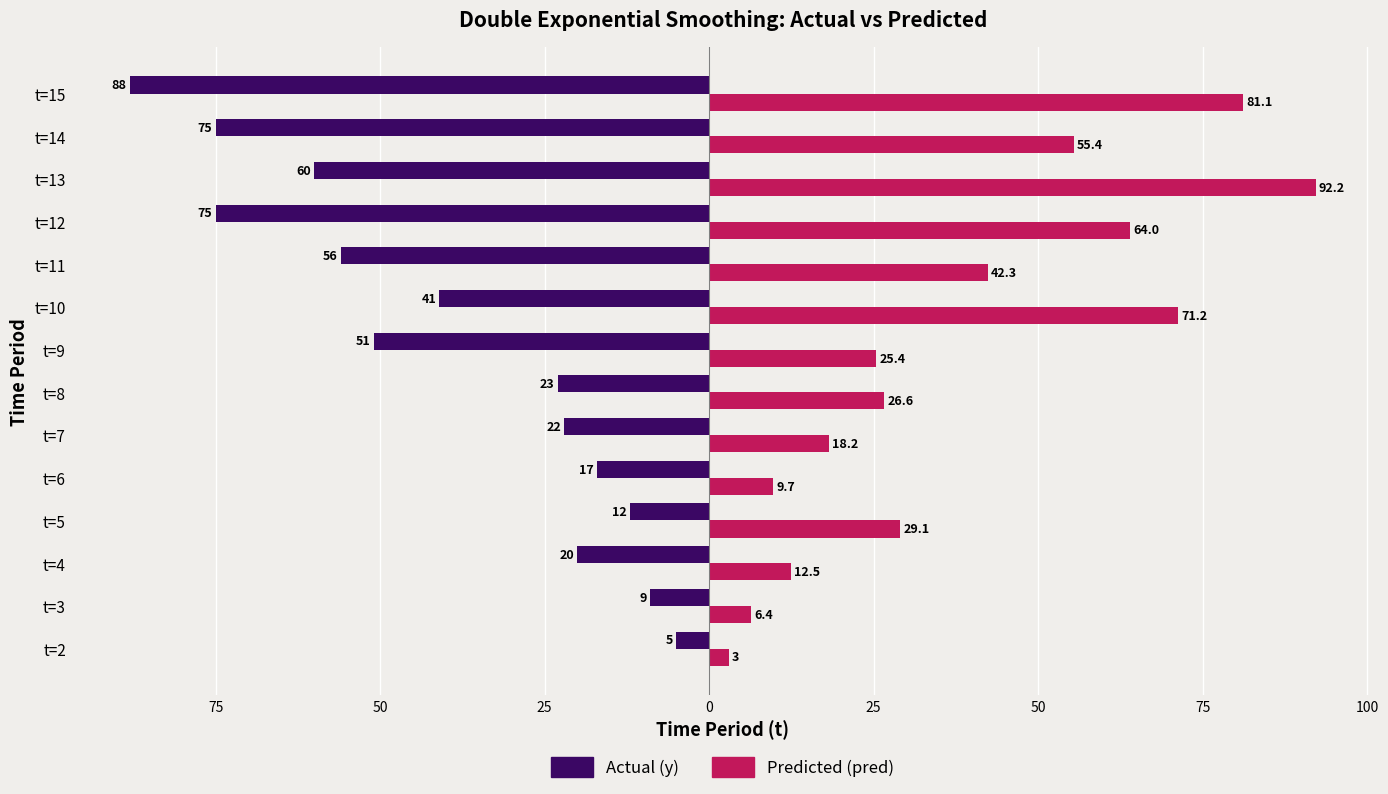

What is the greatest value displayed?

92.2